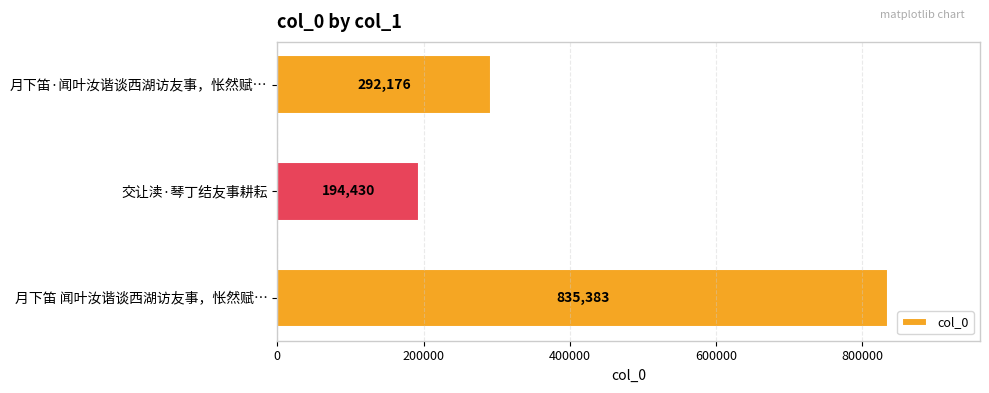

What is the average value?

440663